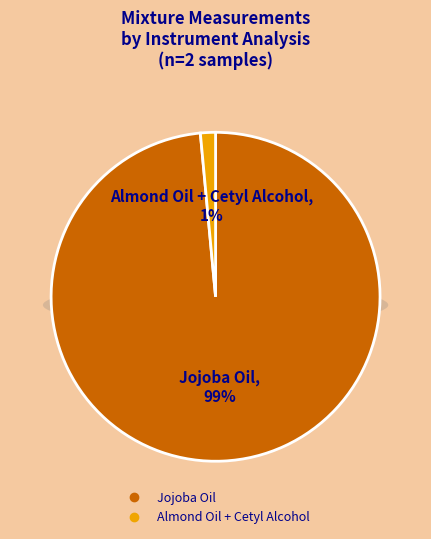

Count the number of slices in the pie.

2